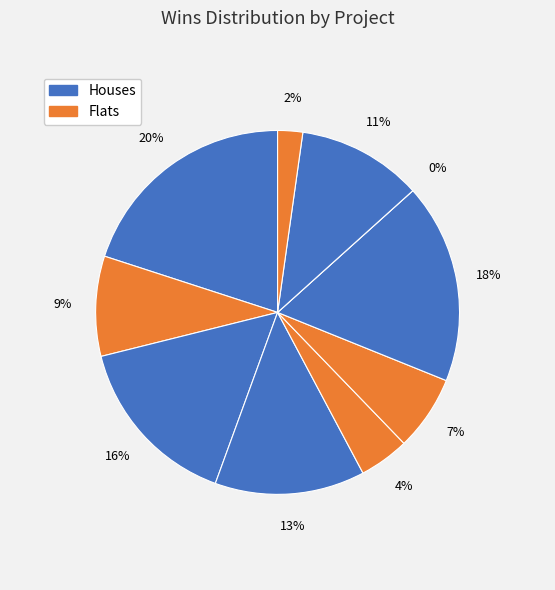

Is there a majority slice in this chart?

No